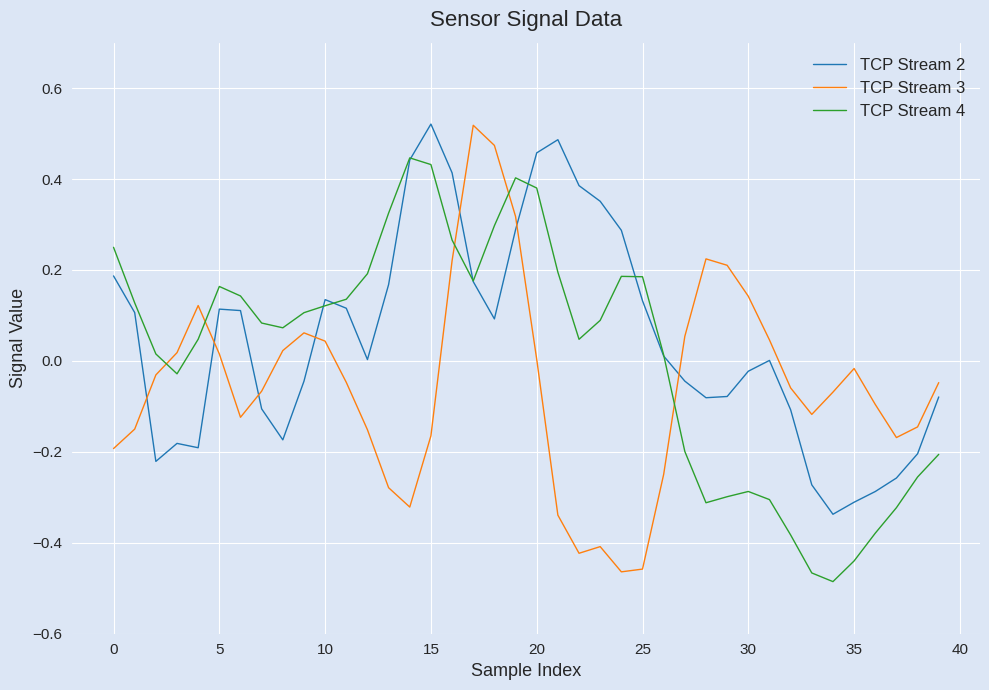

Rank the series by their average value, from lowest to highest.

TCP Stream 3, TCP Stream 4, TCP Stream 2